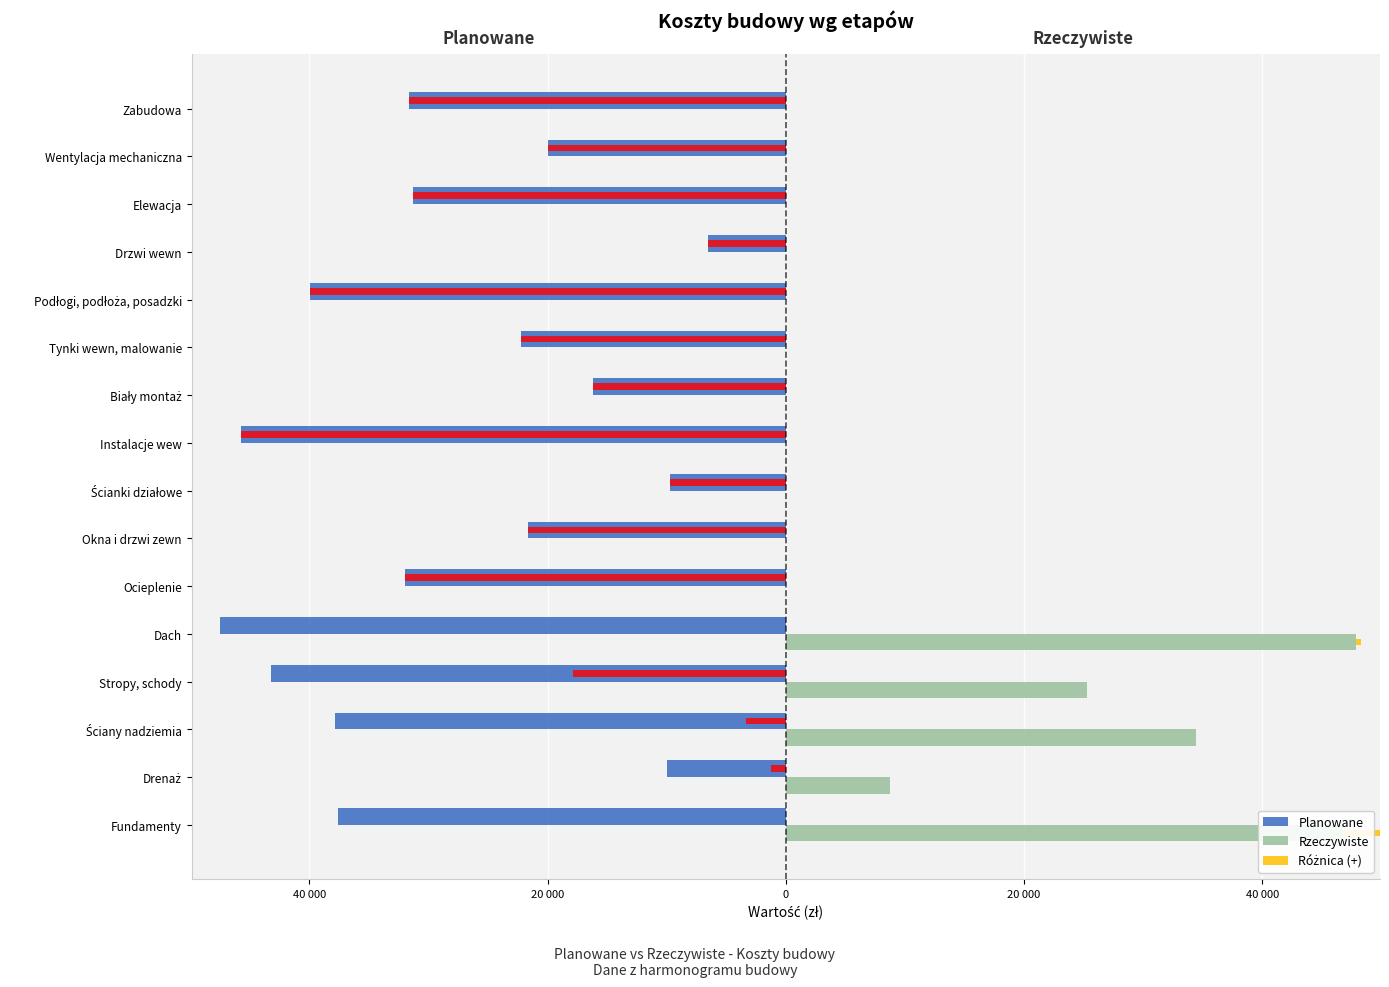

What is the difference between the highest and lowest values at Drenaż?

18765